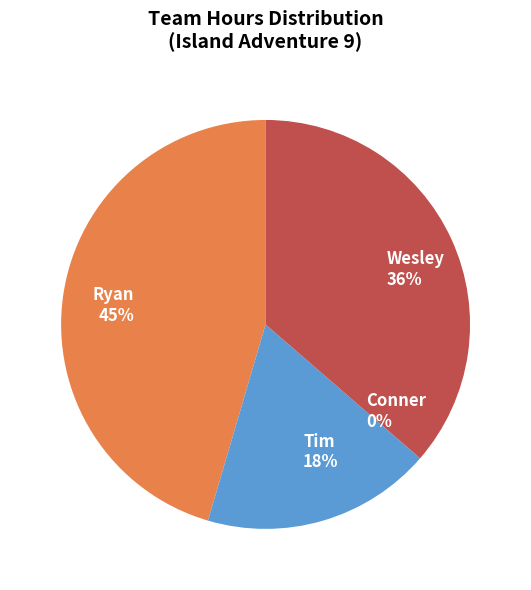

How many segments does this pie chart have?

4